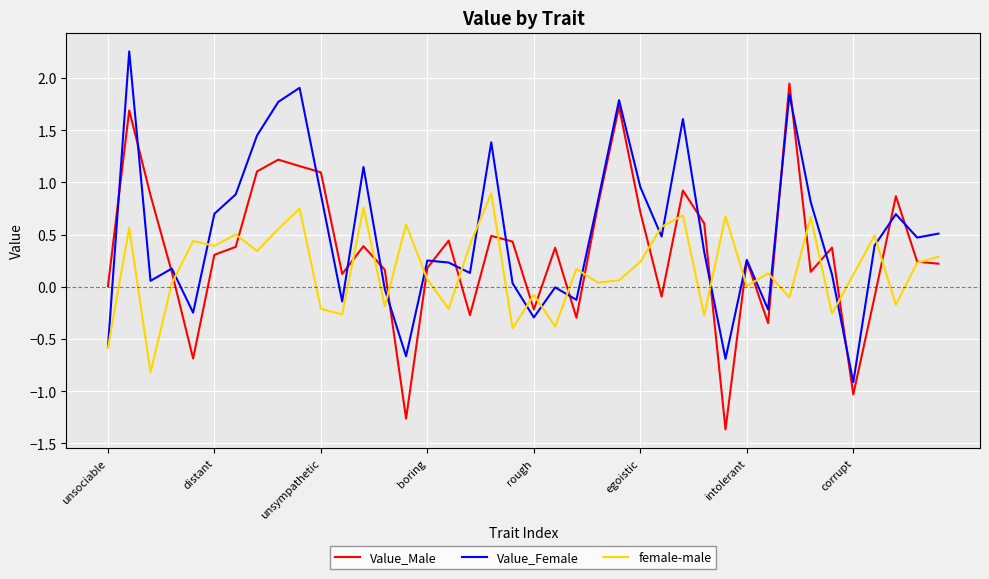

How many intersections are there between Value_Male and female-male?

23